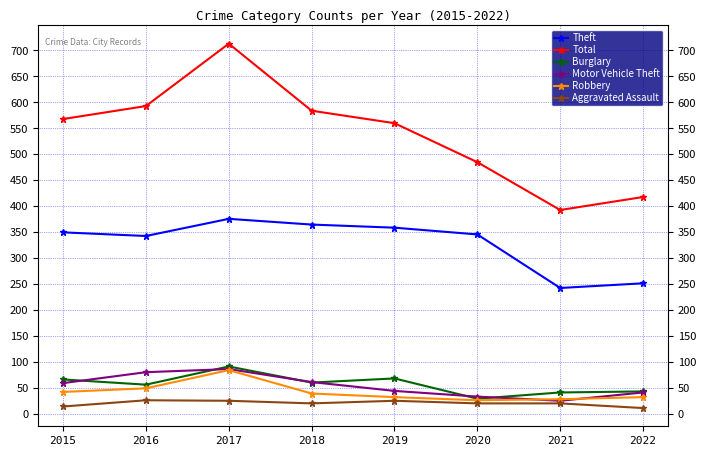

The Theft series shows 365 at 2018. True or false?

True